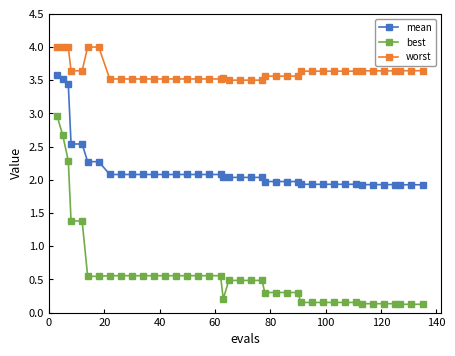

True or false: best and mean intersect in this chart.

False